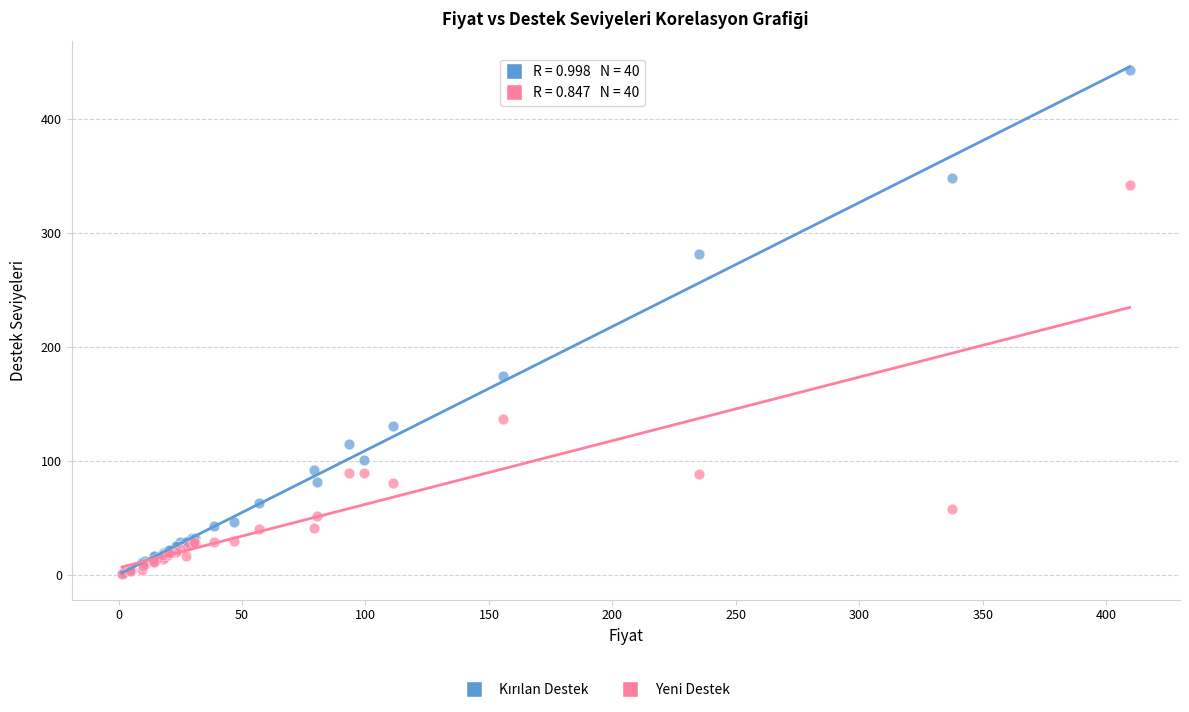

Across all series, what Y value is closest to 222?

174.7